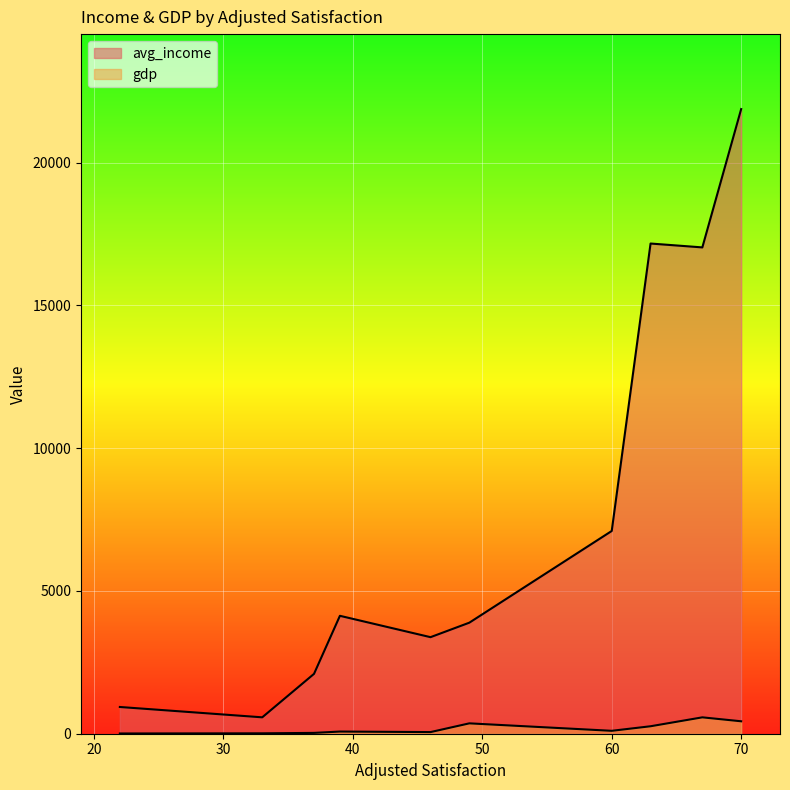

What is the sum of the values at 60 and 39?

10990.4